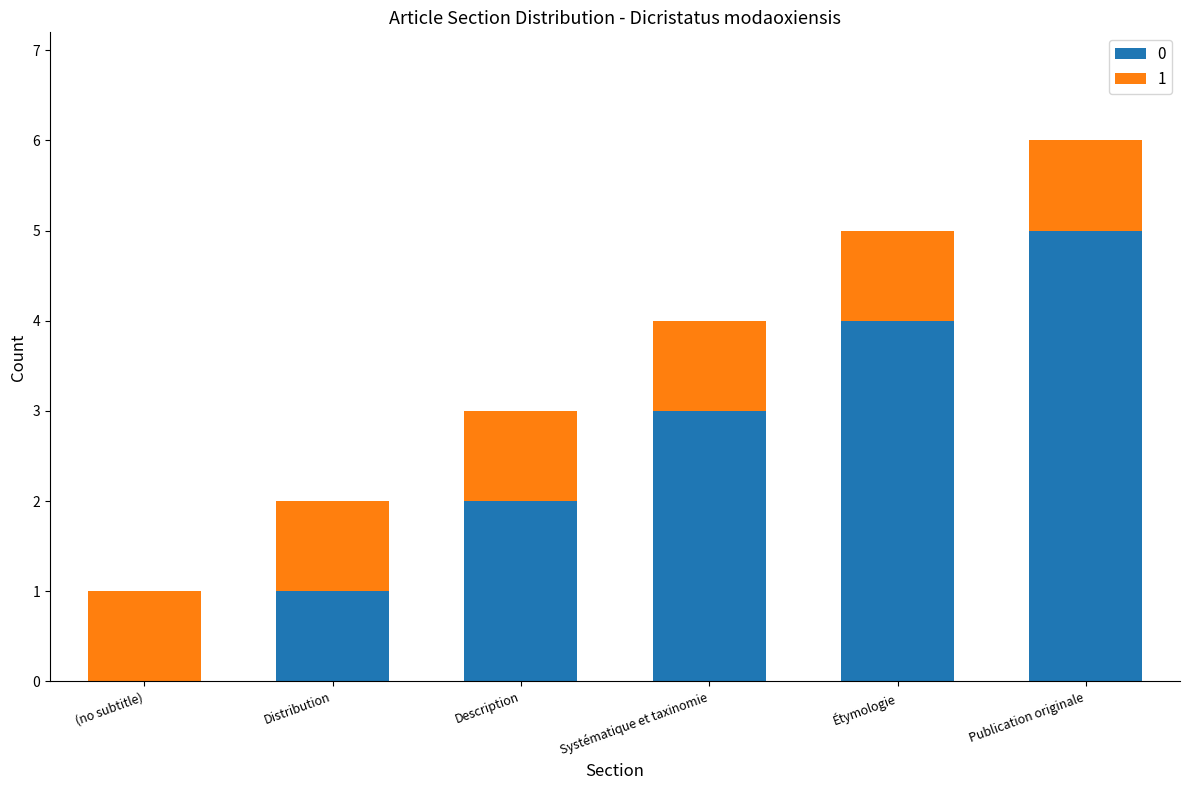

What is the total value across all series at Publication originale?

6